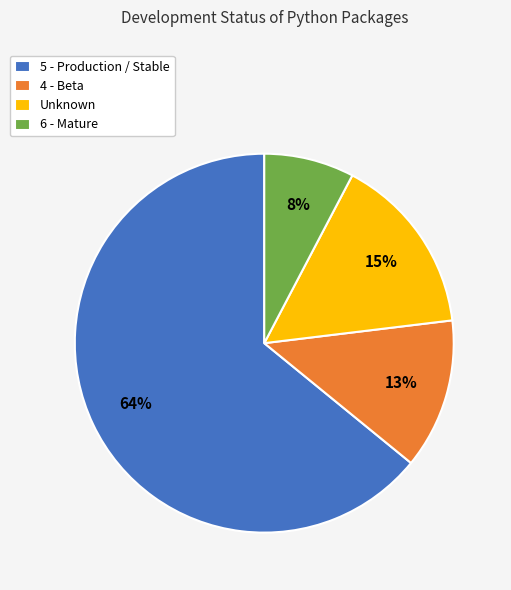

Is it true that 4 - Beta is 7% of the pie?

False